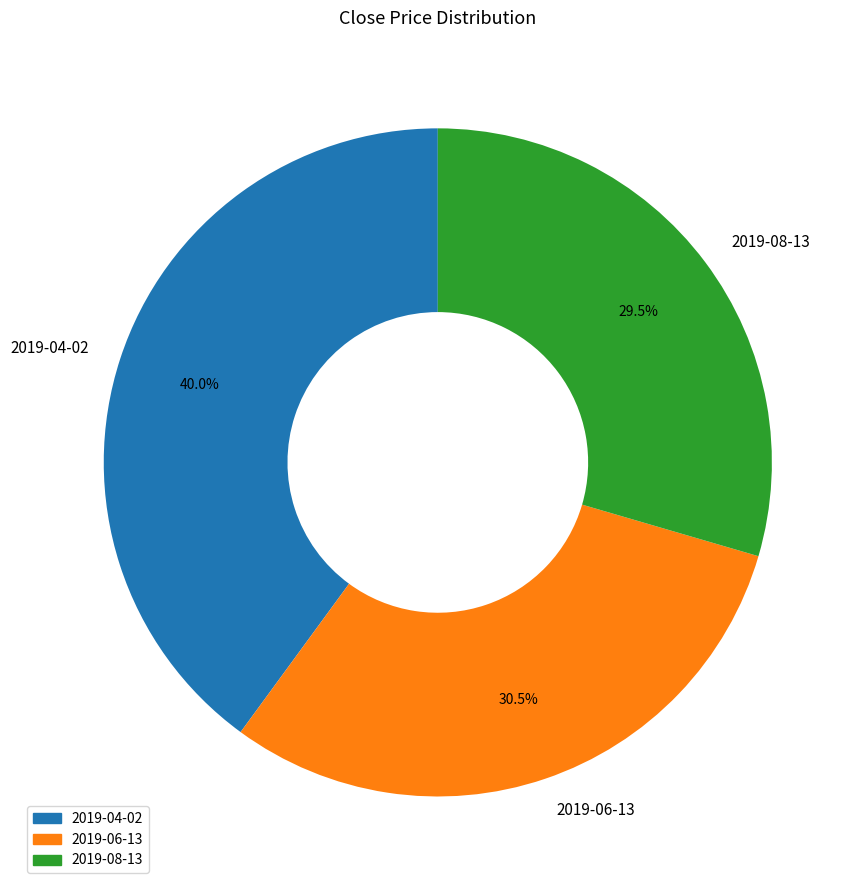

Is there a majority slice in this chart?

No